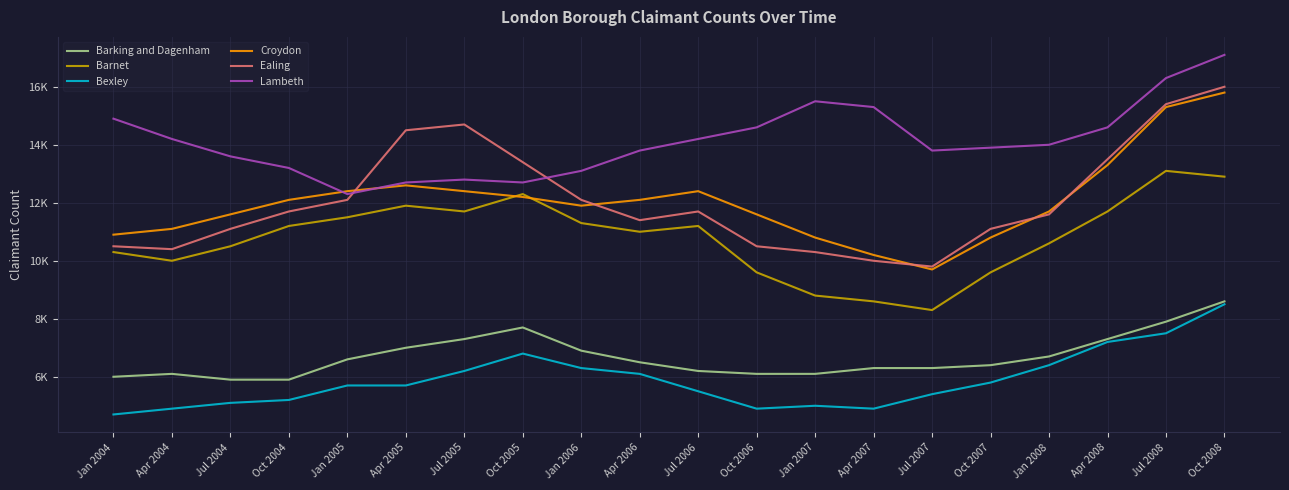

Which series changed the most between Oct 2005 and Jan 2008?

Ealing